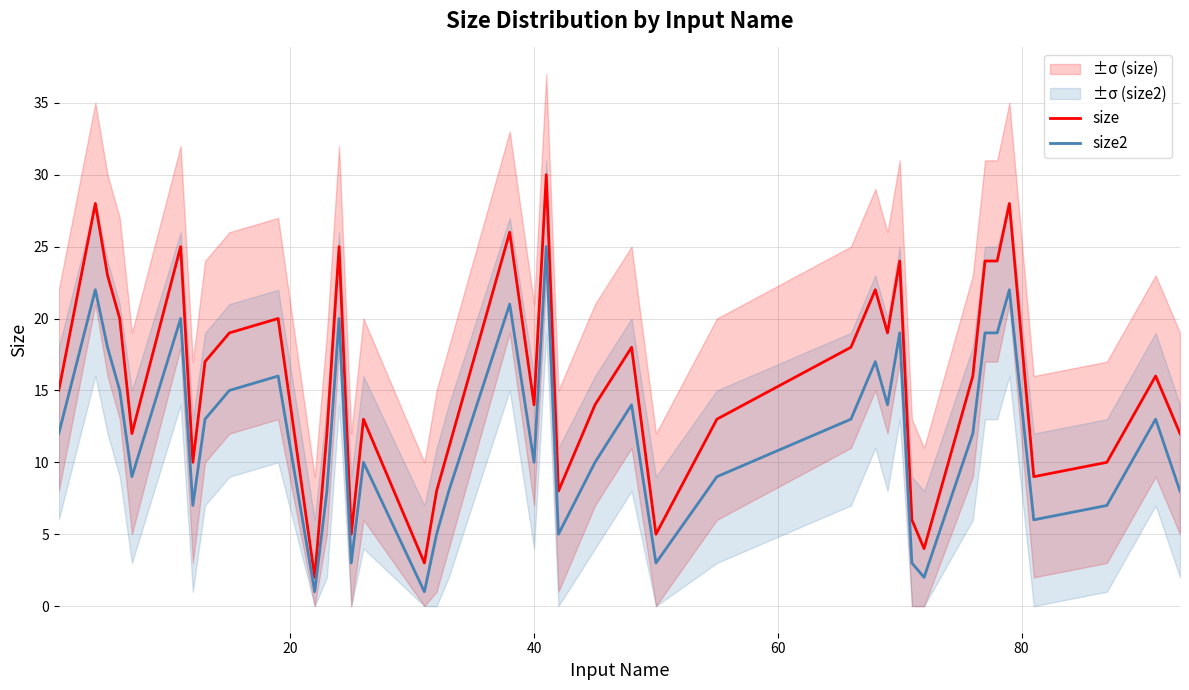

Reading left to right, extract all data points from this chart.

size: 15	28	23	20	12	25	10	17	19	20	2	12	25	5	13	3	8	11	26	14	30	8	14	18	5	13	18	22	19	24	6	4	16	24	24	28	9	10	16	12
size2: 12	22	18	15	9	20	7	13	15	16	1	8	20	3	10	1	5	8	21	10	25	5	10	14	3	9	13	17	14	19	3	2	12	19	19	22	6	7	13	8